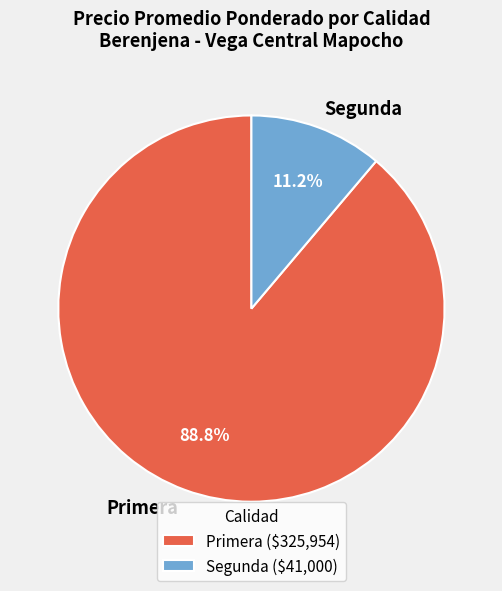

How many segments does this pie chart have?

2